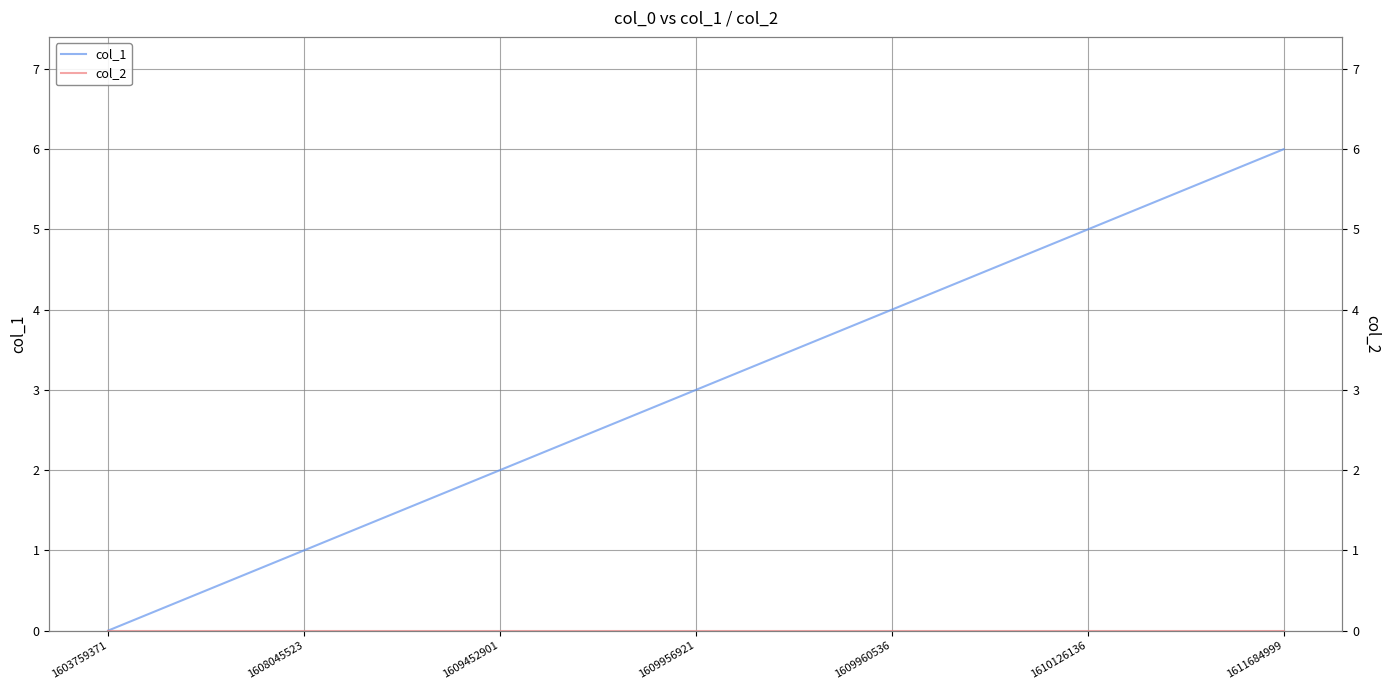

What is the value of the col_1 point at the 5th from the left?

4